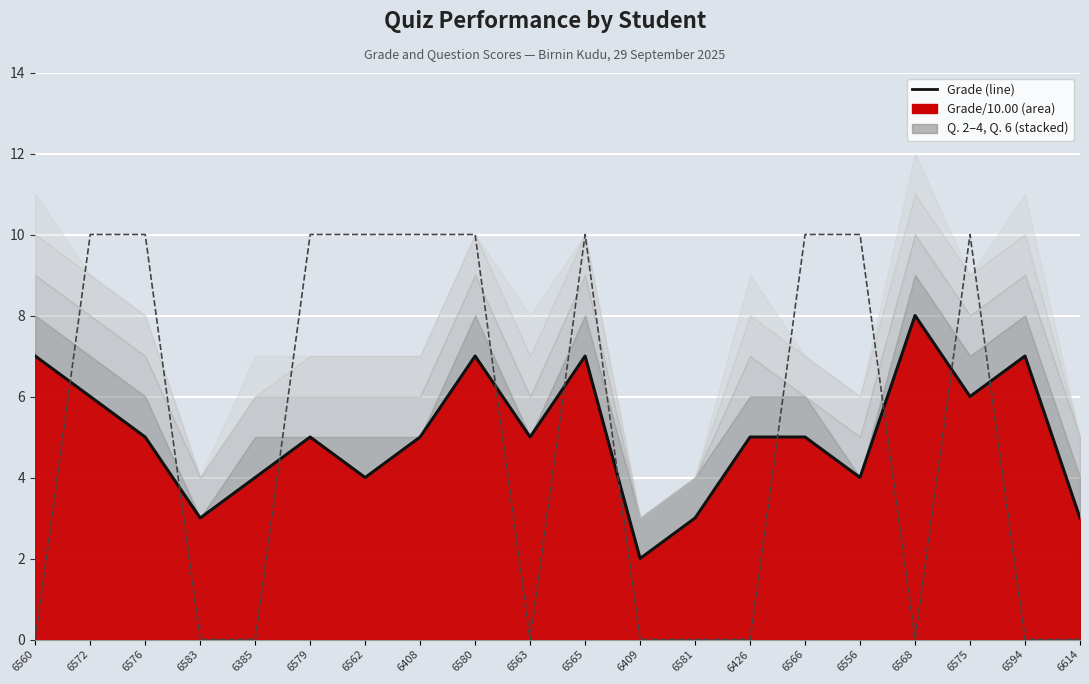

What is the label of the 20th point from the right?

6560